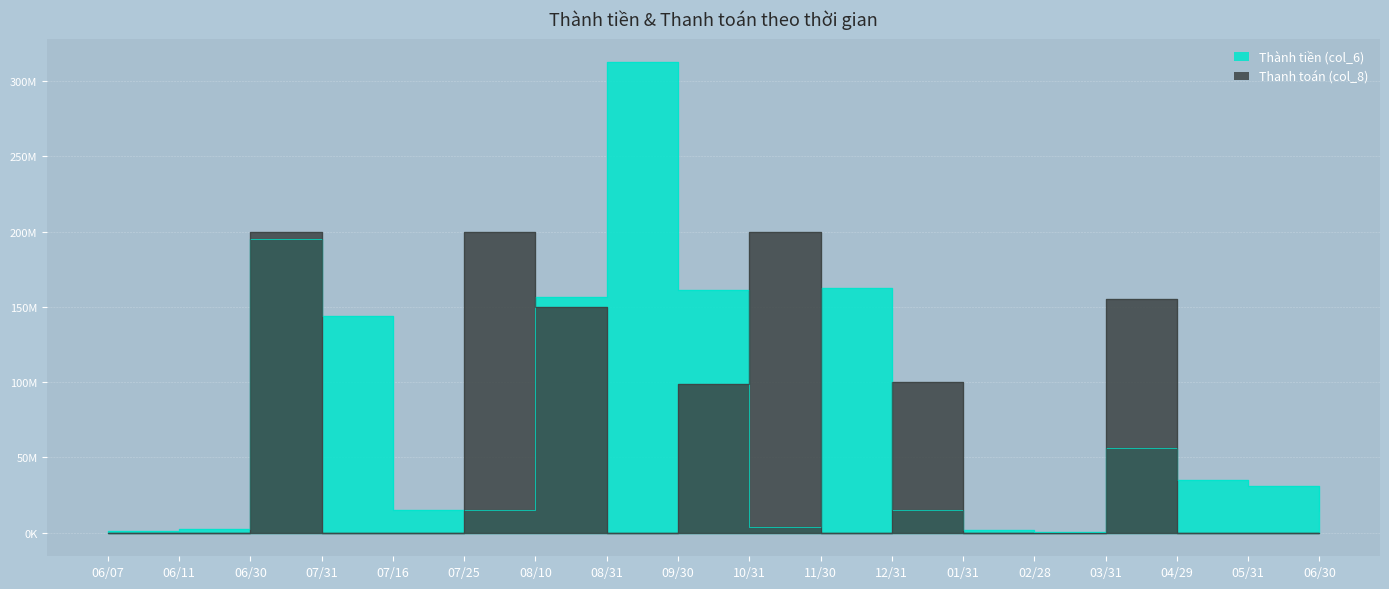

True or false: Thanh toán (col_8) has more than 2 points higher than both neighbors.

True